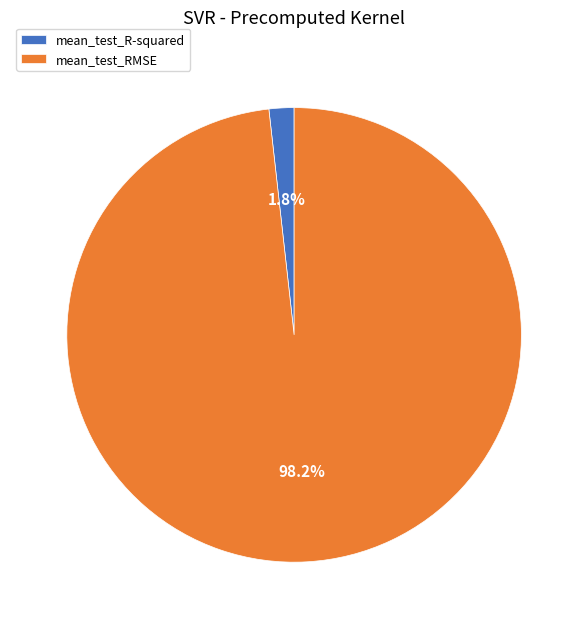

Rank the categories by value from highest to lowest.

mean_test_RMSE, mean_test_R-squared